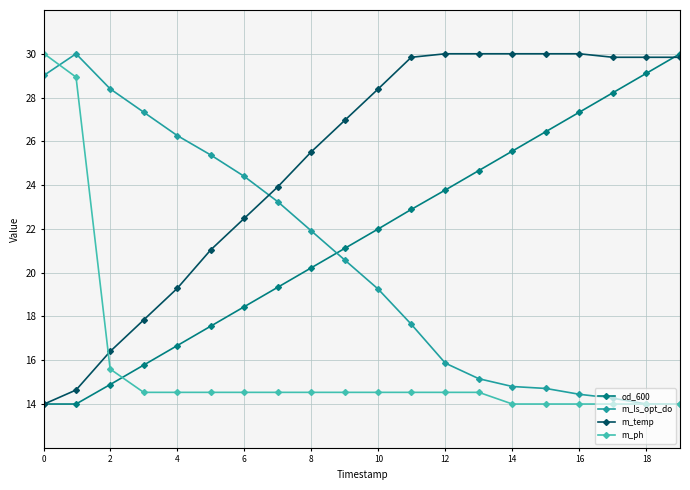

How many times do m_ls_opt_do and m_temp cross each other?

1